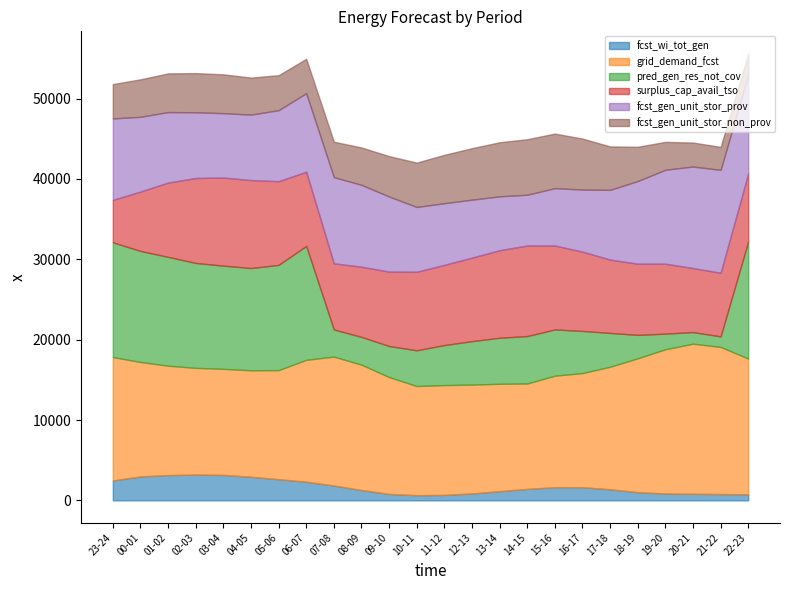

At how many categories does at least one series exceed 5673?

24